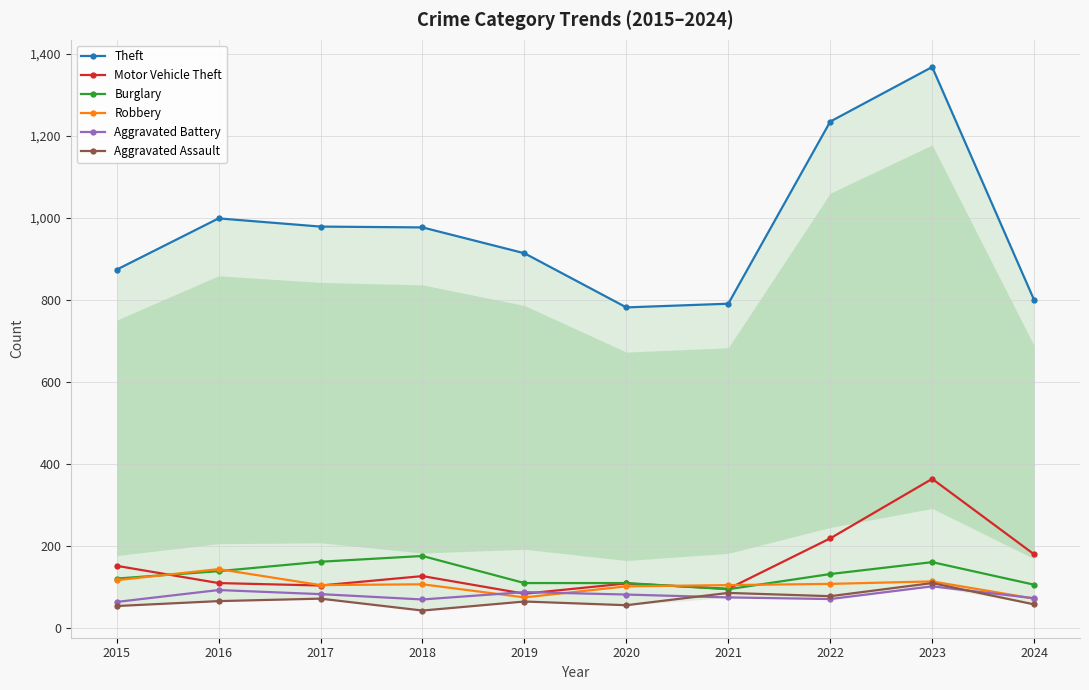

True or false: Robbery and Aggravated Assault intersect in this chart.

False